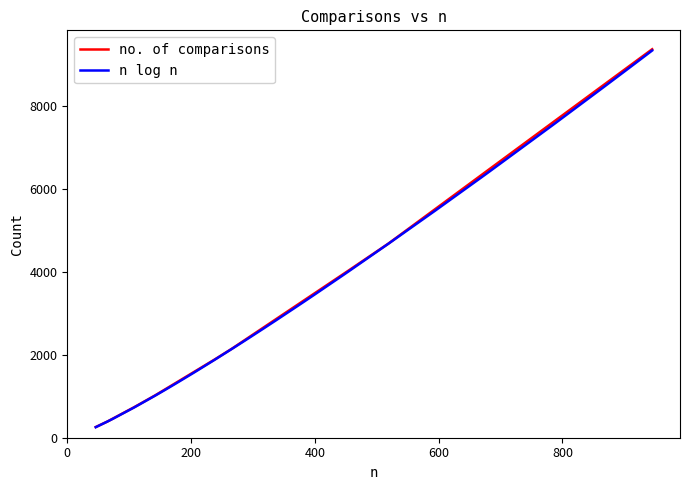

What is the smallest value displayed?

254.1